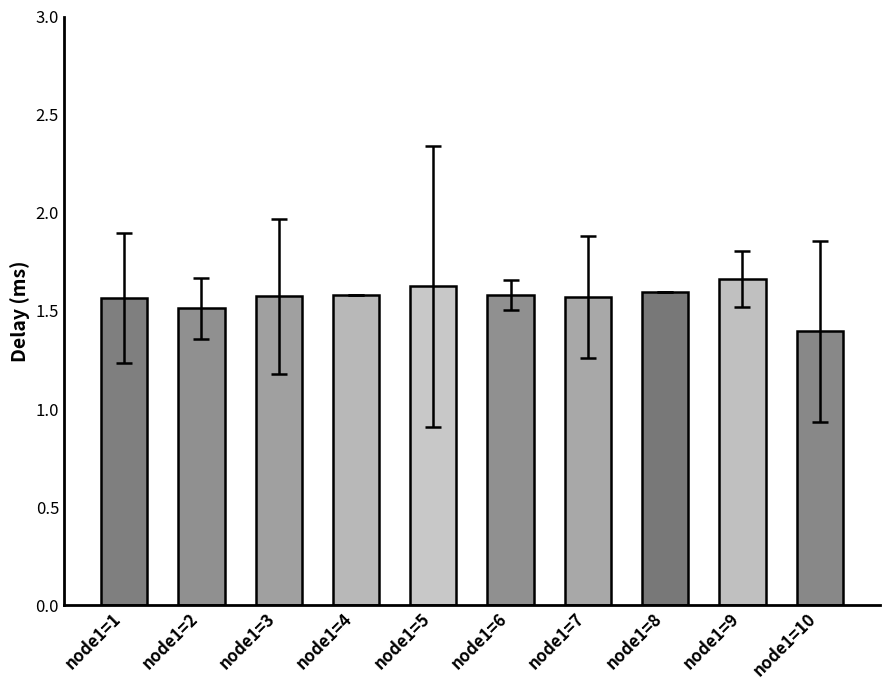

Is it true that the value at node1=5 is 2.9?

False